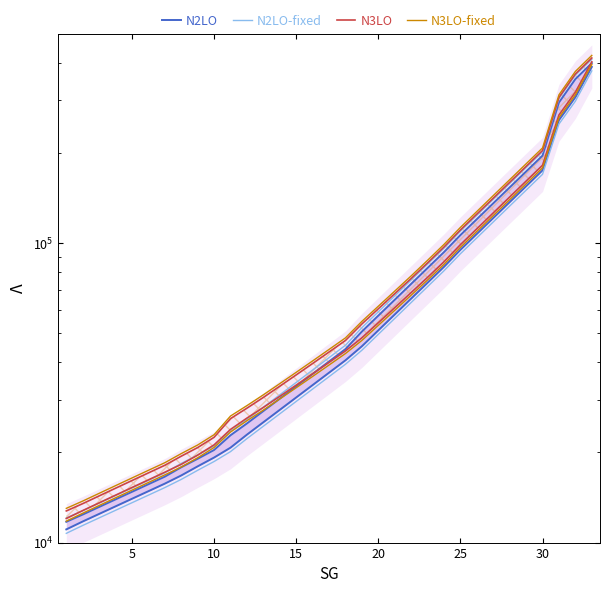

What is the difference between the maximum and minimum values in the N2LO series?

377028.0